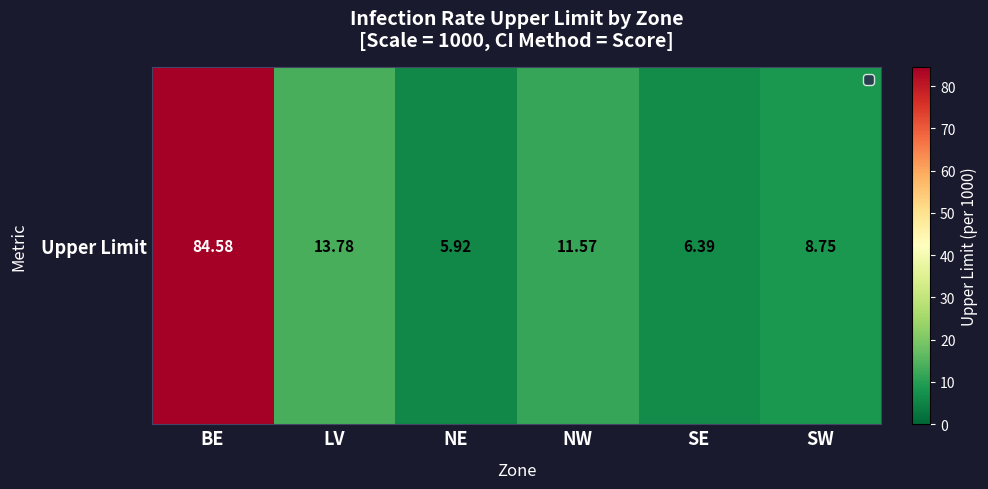

What is the approximate value at LV?

13.8